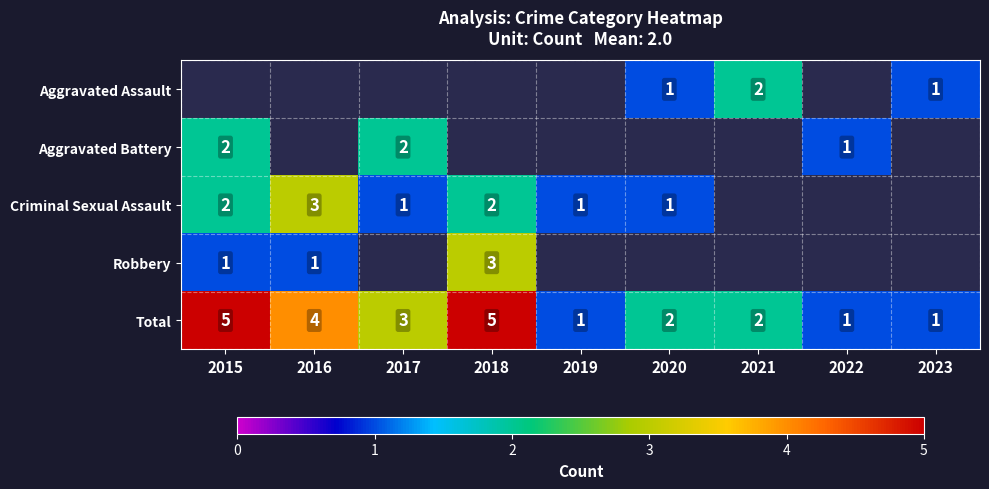

The Criminal Sexual Assault series shows 3 at 2018. True or false?

False